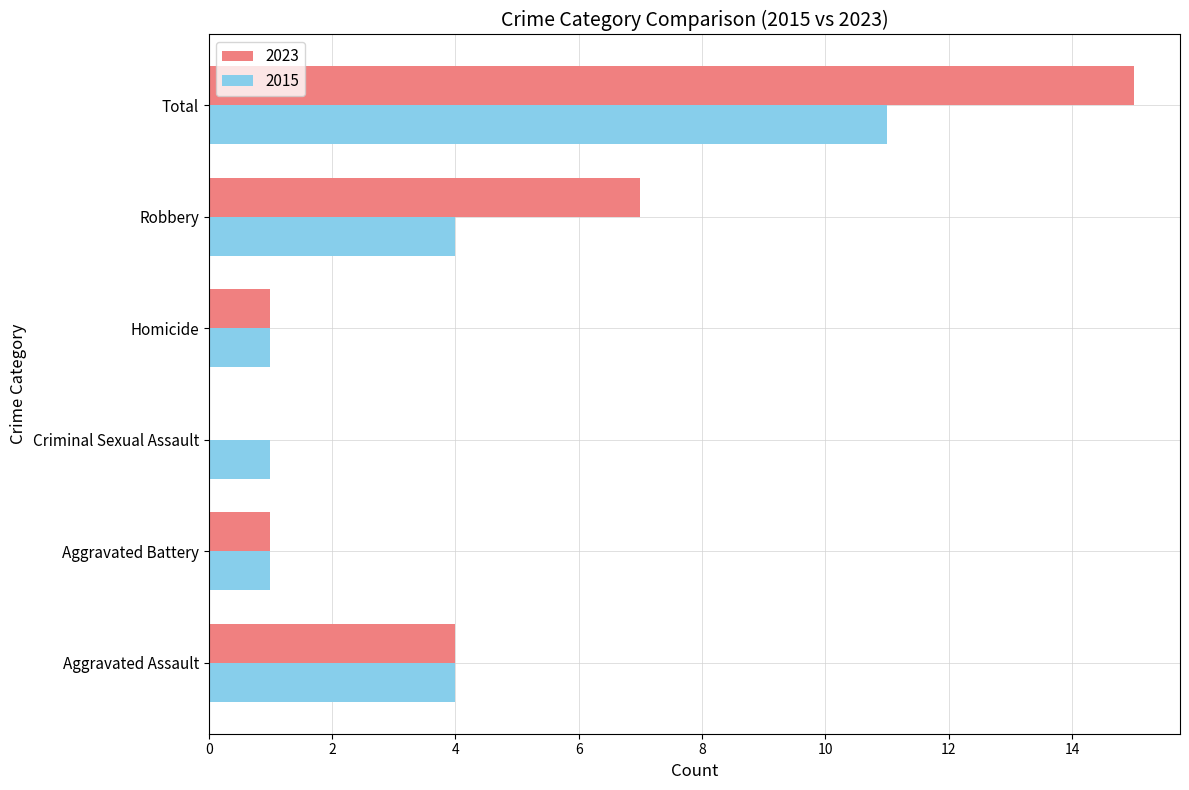

Read the 2023 value at Robbery, to the nearest 10.

10